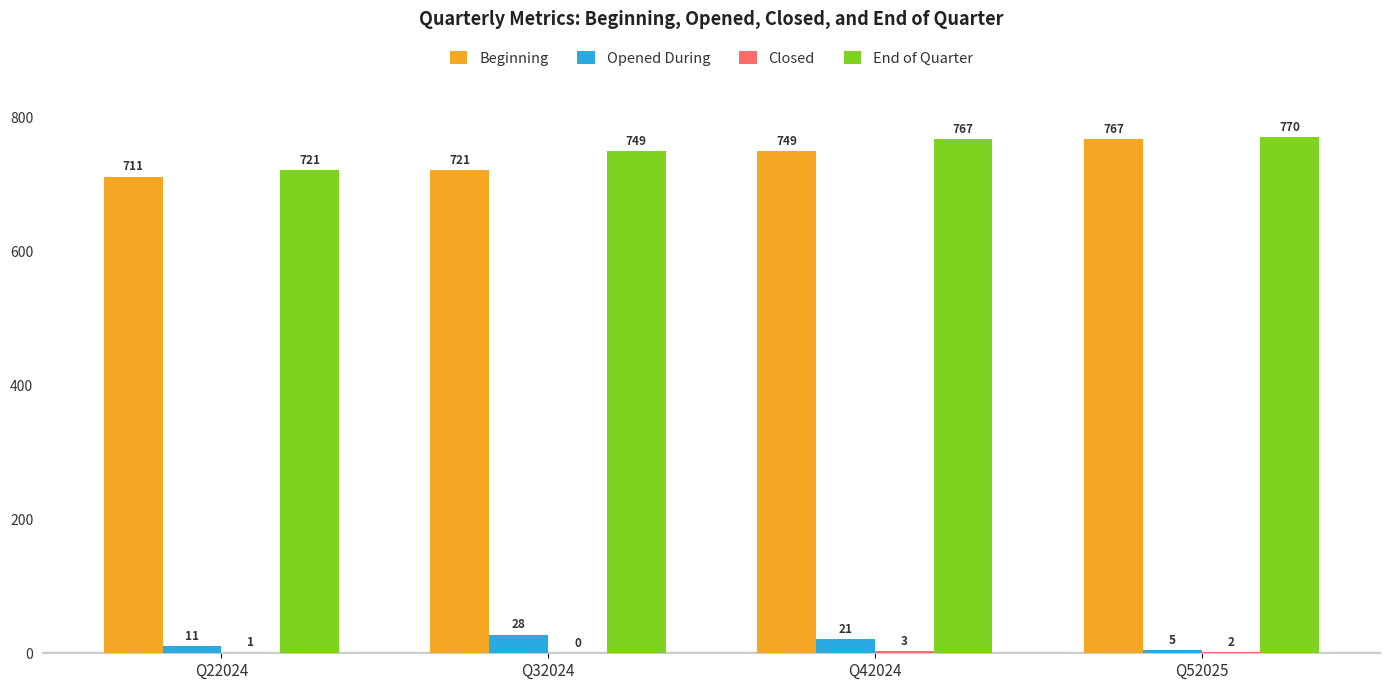

Is the value of Opened During at Q52025 greater than the value of Beginning at Q52025?

No